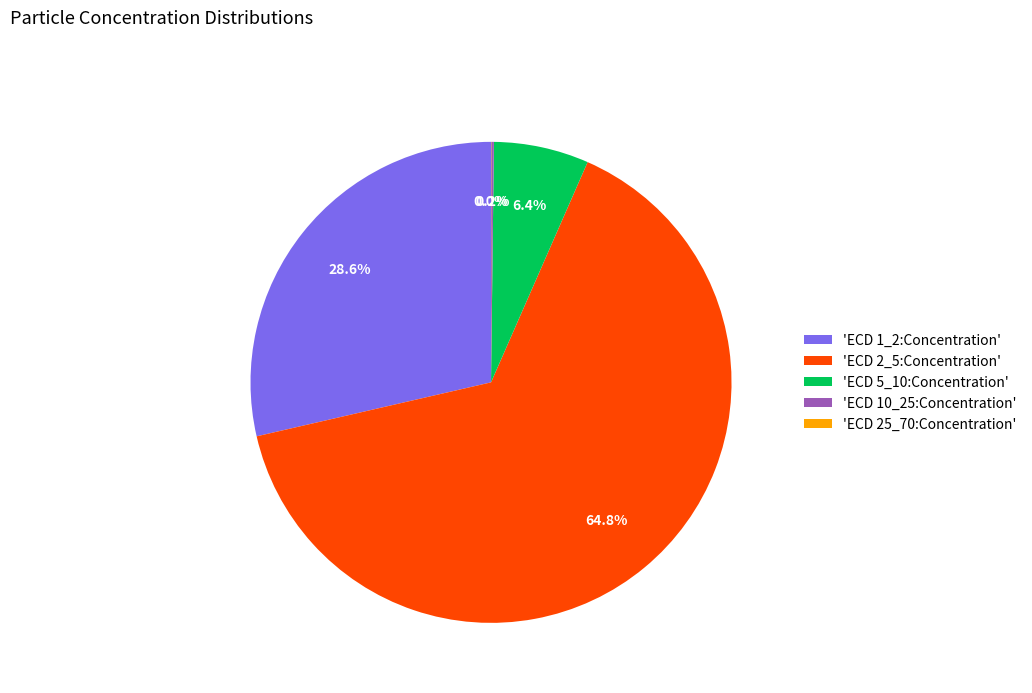

Which category has the biggest portion of the pie?

'ECD 2_5:Concentration'